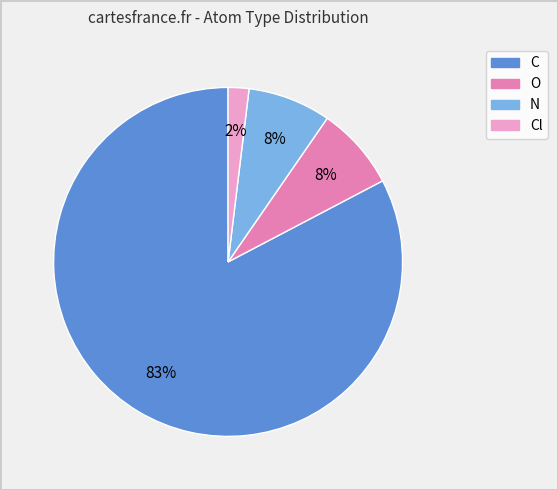

Which has a higher value, C or O?

C